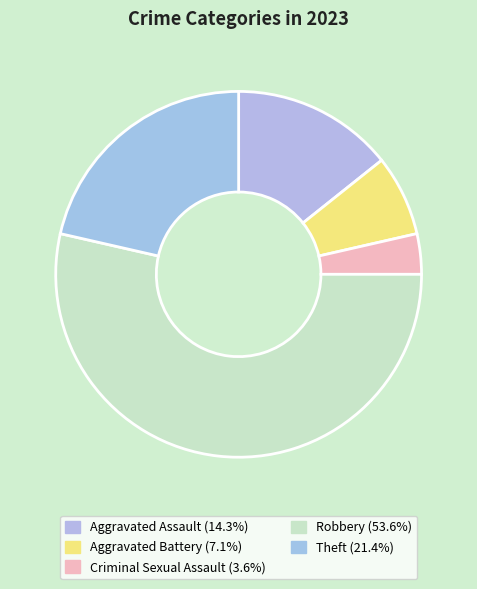

To the nearest percent, what is the difference between the largest and smallest slice percentages?

50%